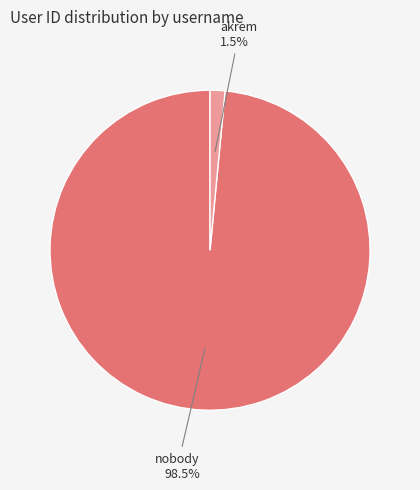

To the nearest percent, what is the average slice percentage?

50%